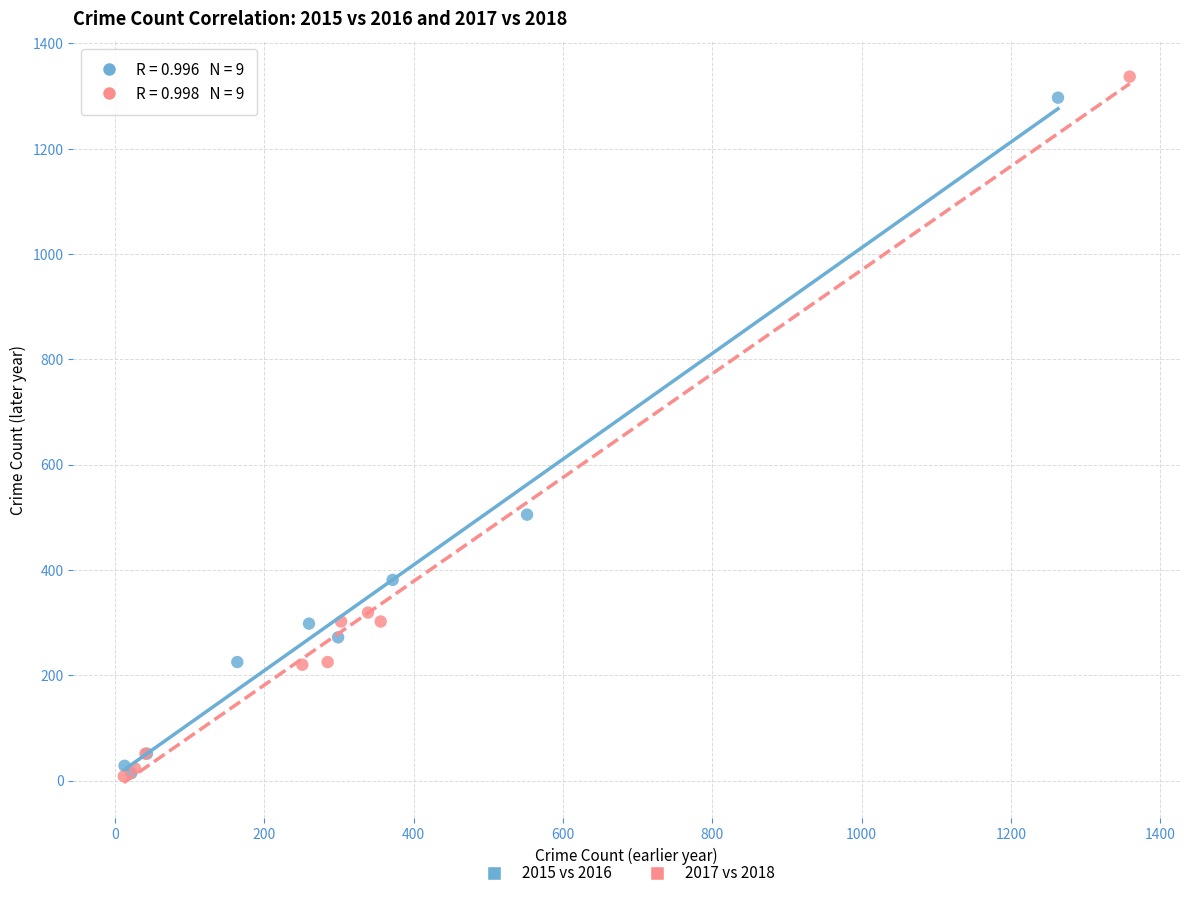

Which series has the widest spread of Y values?

2017 vs 2018